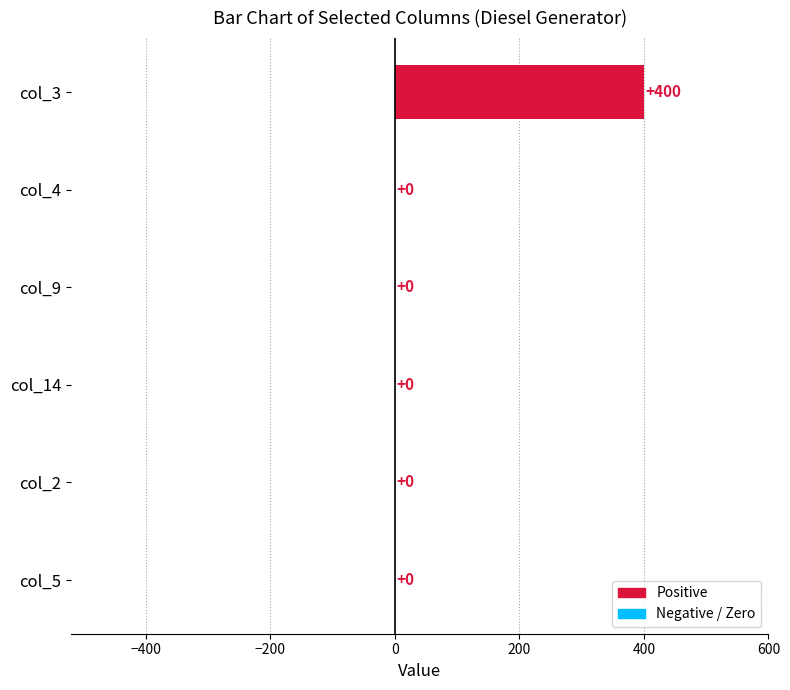

Is it true that the value at col_9 is 0?

True